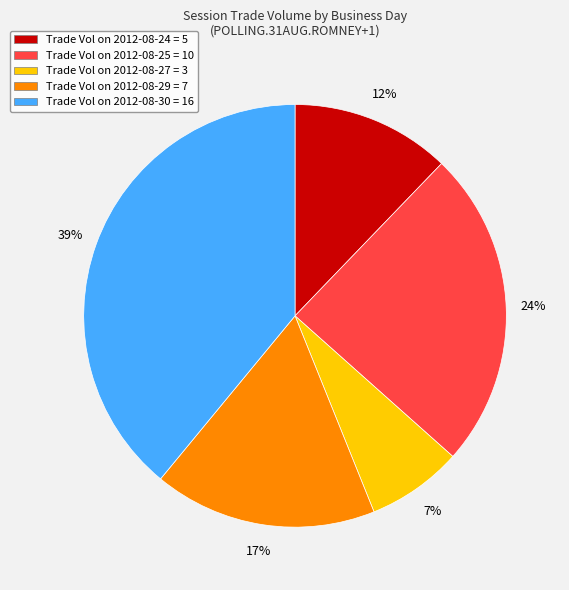

Is there any slice that represents more than half of the pie?

No